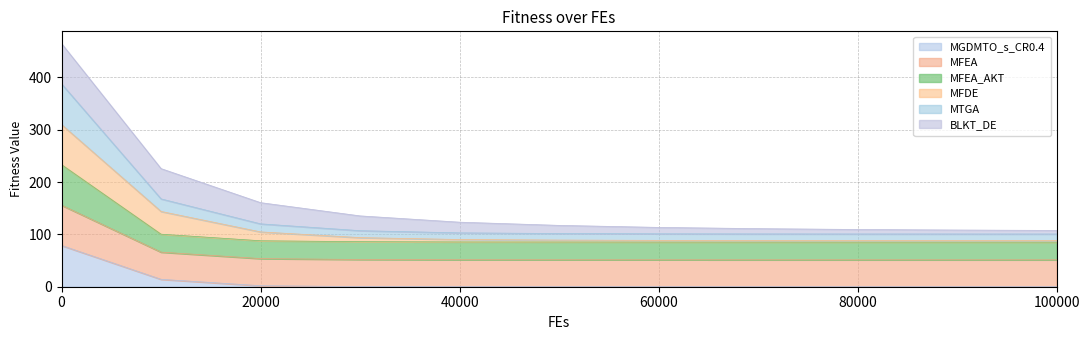

Between 90000 and 70000, which is larger?

70000